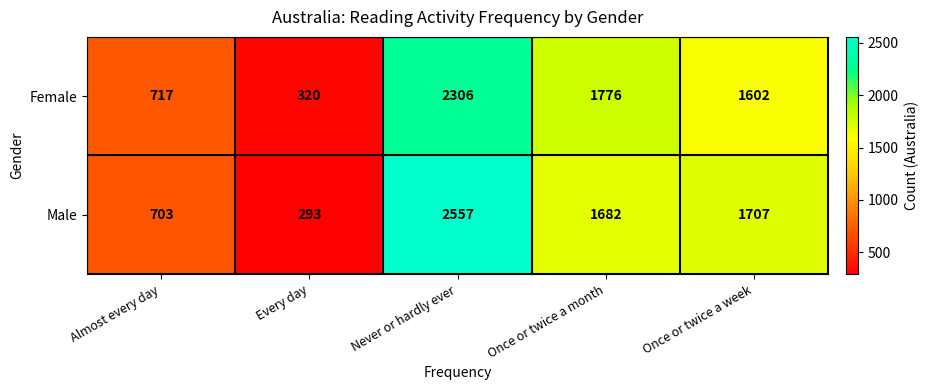

The value of Female at Almost every day is 960. True or false?

False